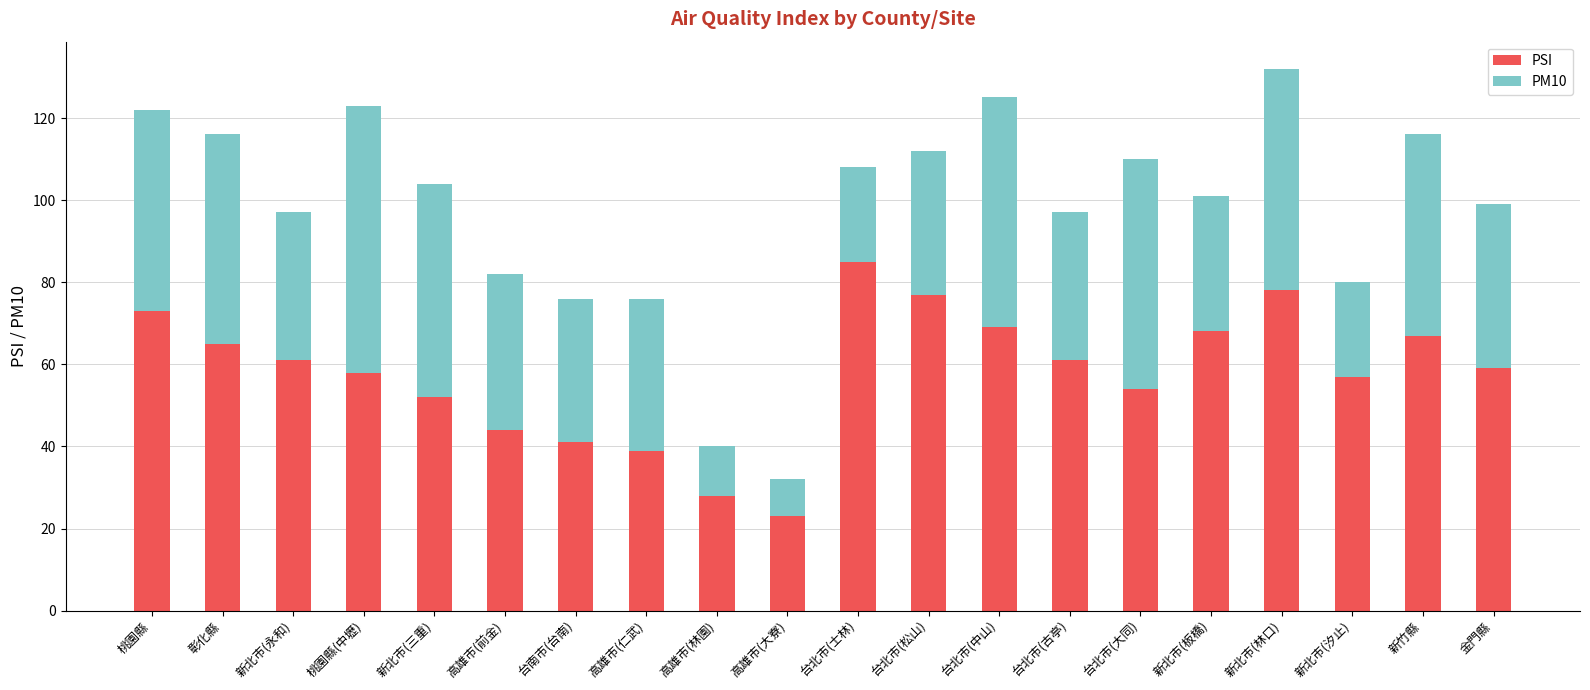

The value of PSI at 新北市(板橋) is 103. True or false?

False